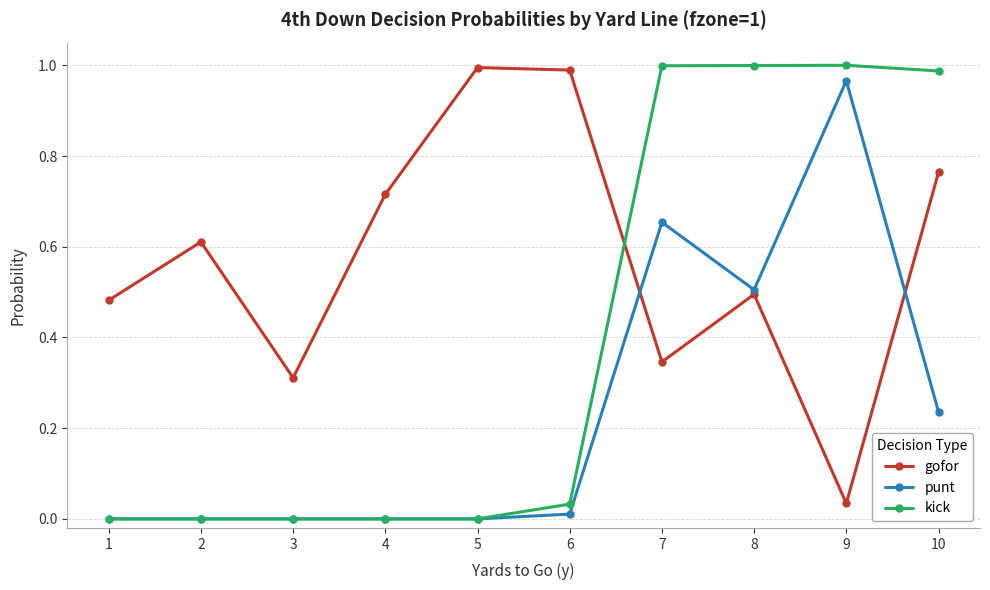

How many lines are shown in the chart?

3